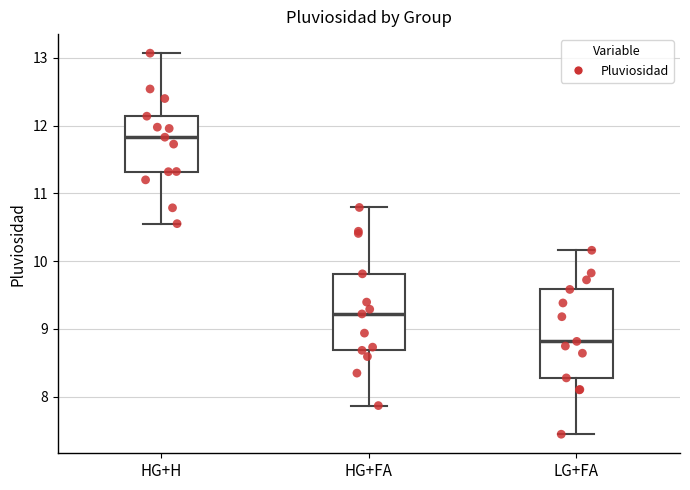

Reading left to right, transcribe this box plot: for each box, give where its median line is, the range the box spans, and where its two whiskers end, as read against the y-axis. The values are not printed on the chart, so give them approximately, as read against the axis.

HG+H: median 11.8, box 11.3 to 12.1, whiskers 10.6 to 13.1
HG+FA: median 9.2, box 8.7 to 9.8, whiskers 7.9 to 10.8
LG+FA: median 8.8, box 8.3 to 9.6, whiskers 7.4 to 10.2